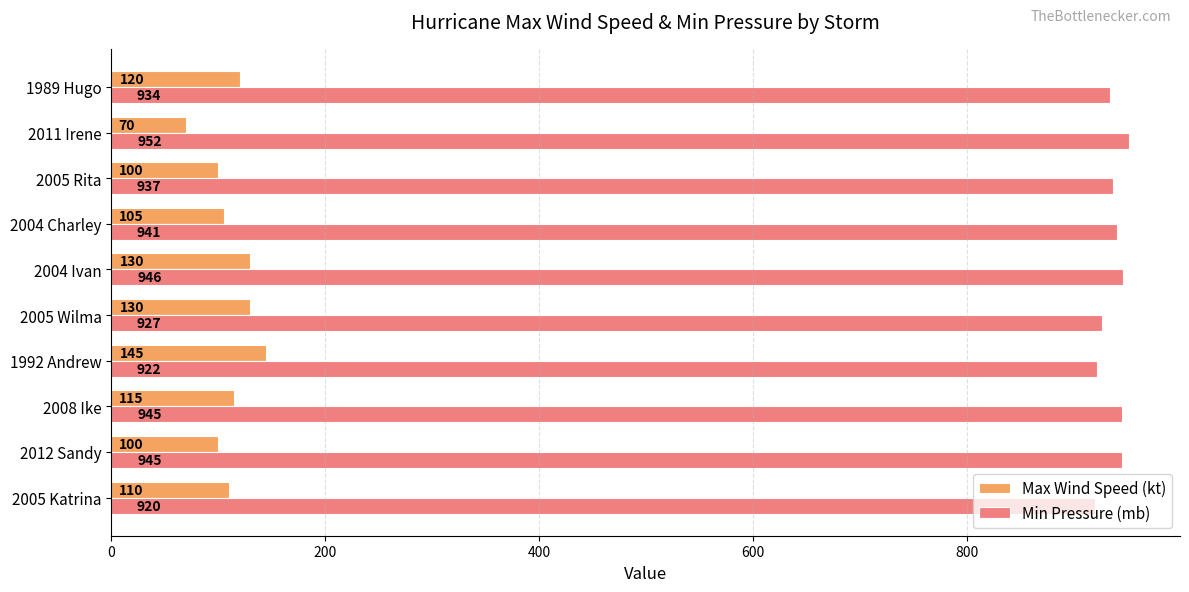

What is the sum of all Min Pressure (mb) values?

9369